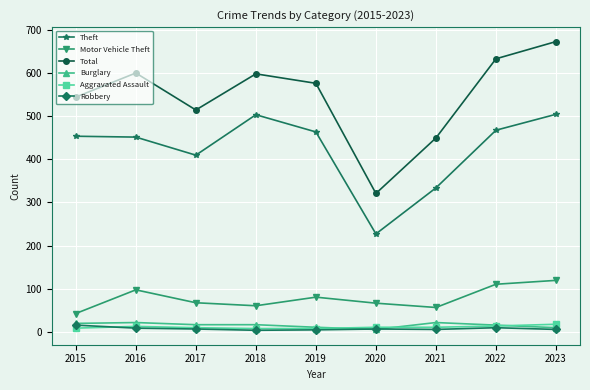

What is the minimum value shown in the chart?

3